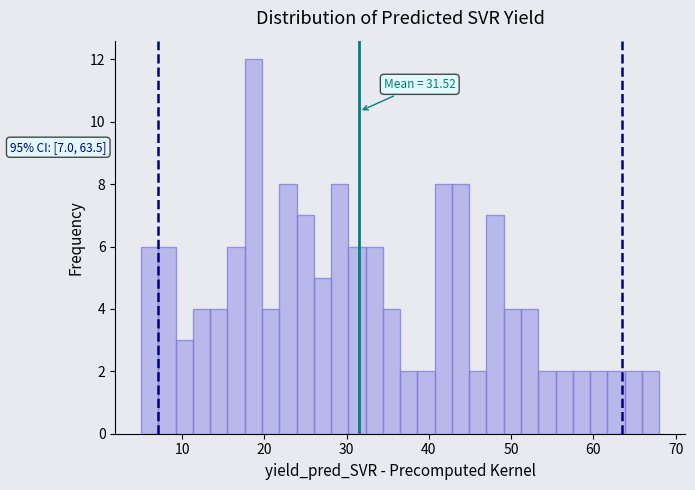

Around what value on the x-axis is the tallest bar? Give the approximate position of its centre, as read against the axis.

19